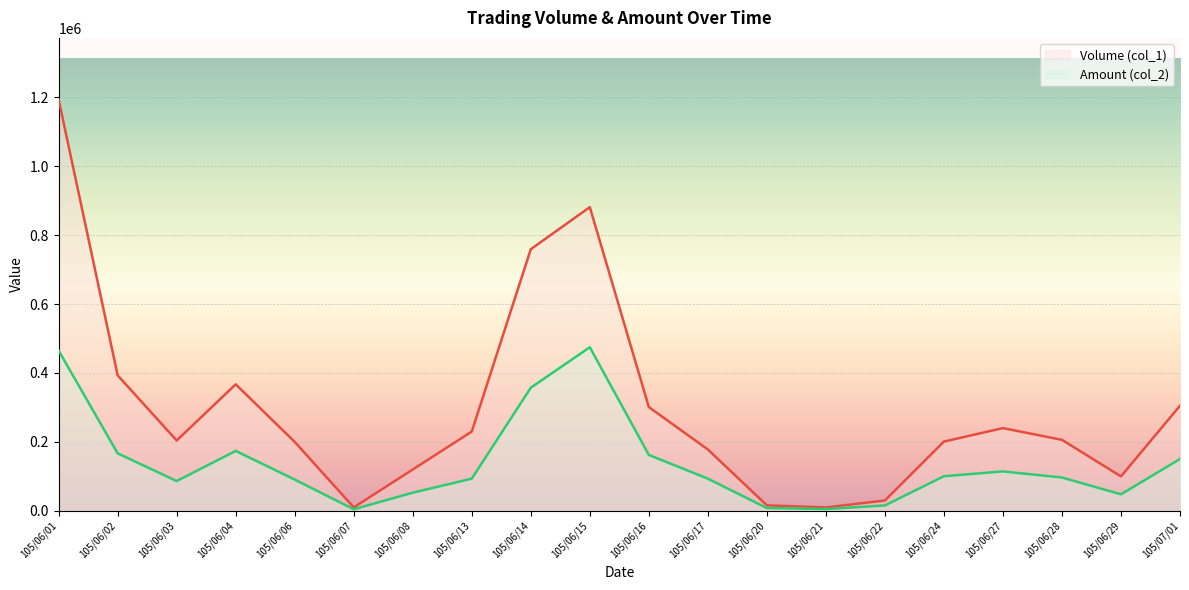

At which category is the sum across all series the highest?

105/06/01